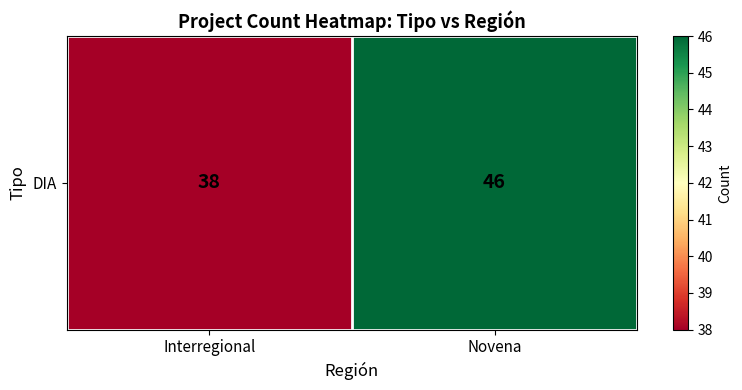

Rank the categories by value from lowest to highest.

Interregional, Novena